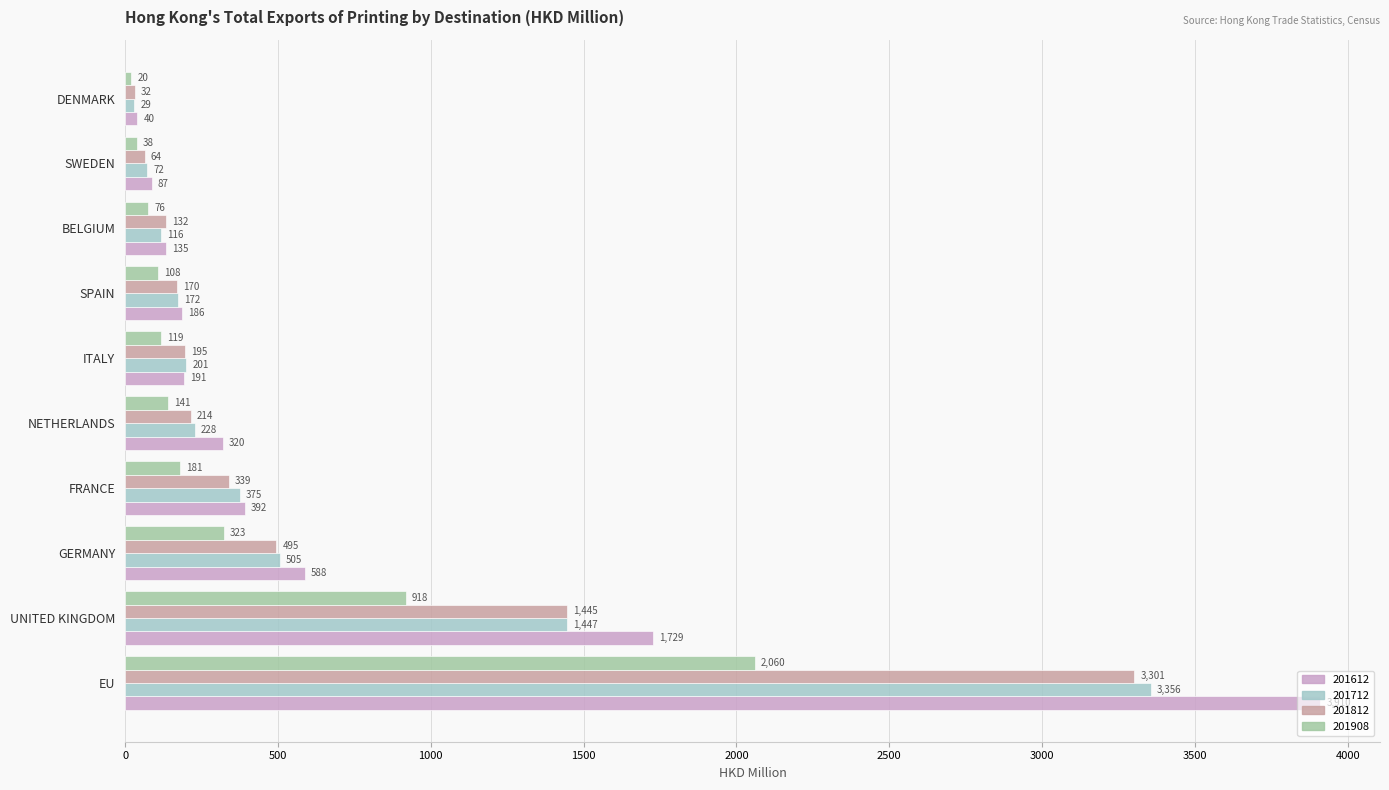

What is the approximate value of 201908 at SWEDEN?

37.8